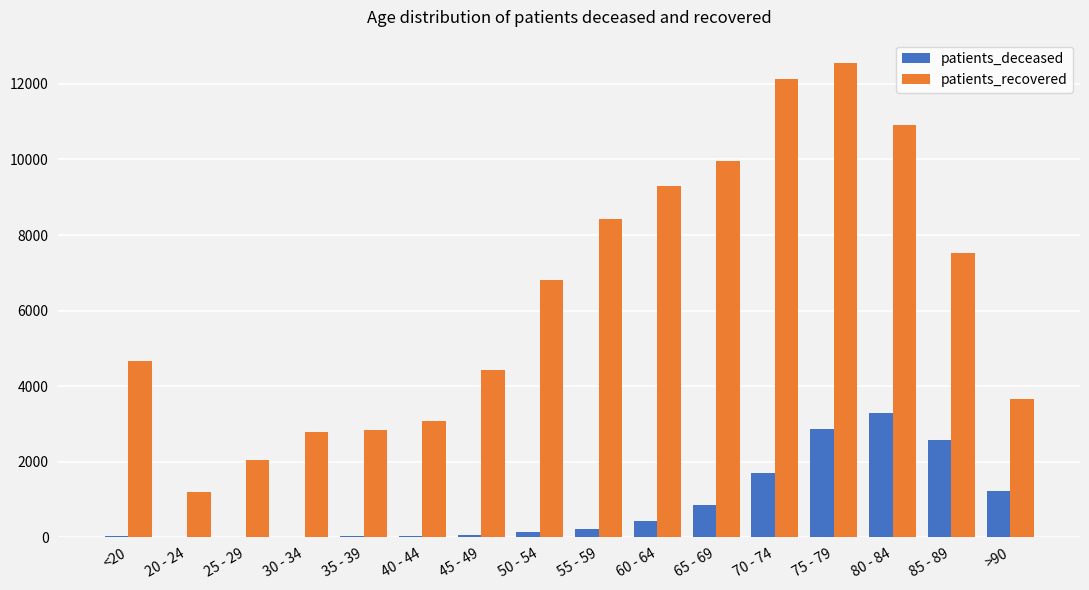

What is the sum of all patients_deceased values?

13399